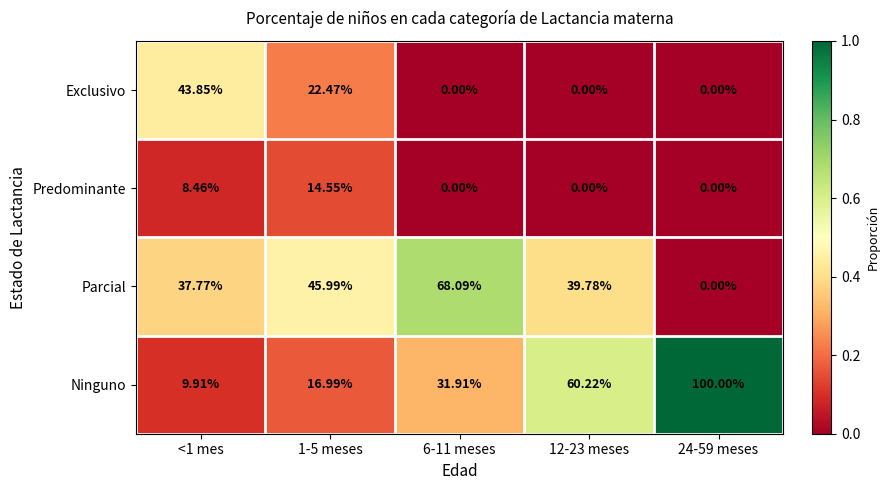

Between <1 mes and 1-5 meses, which series saw the biggest shift?

Exclusivo